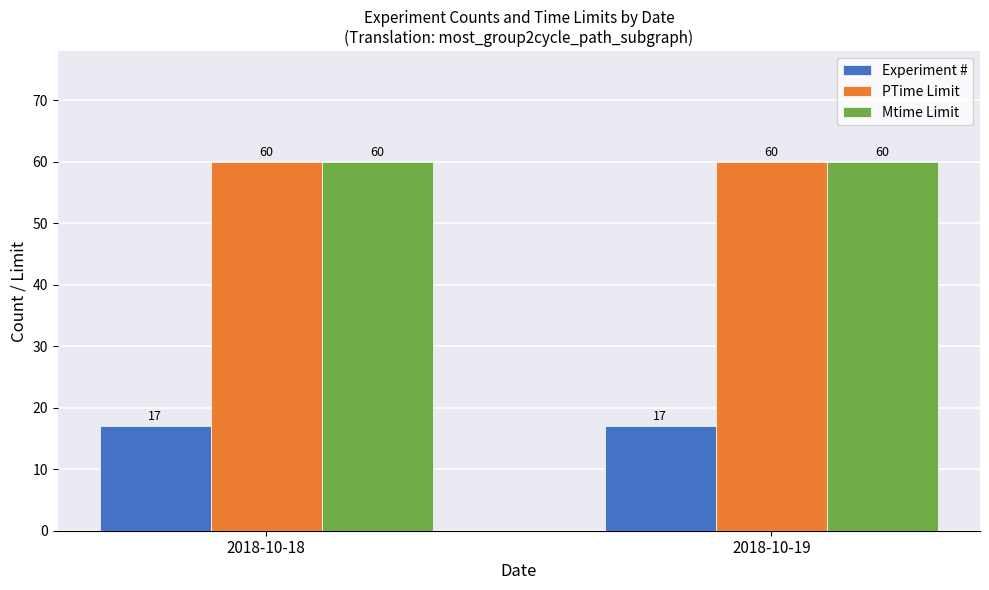

How many groups of bars are there?

2